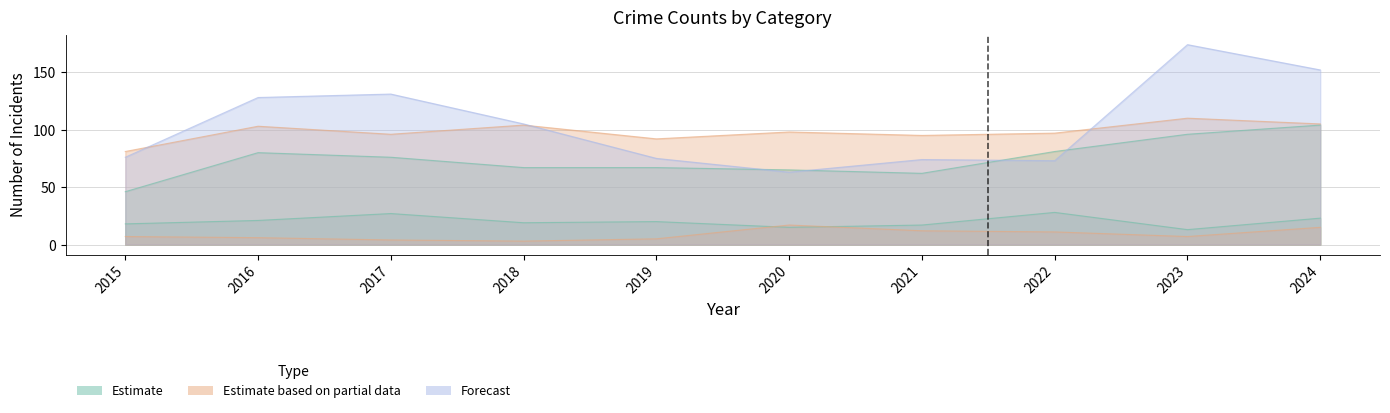

At which category is the sum across all series the highest?

2023